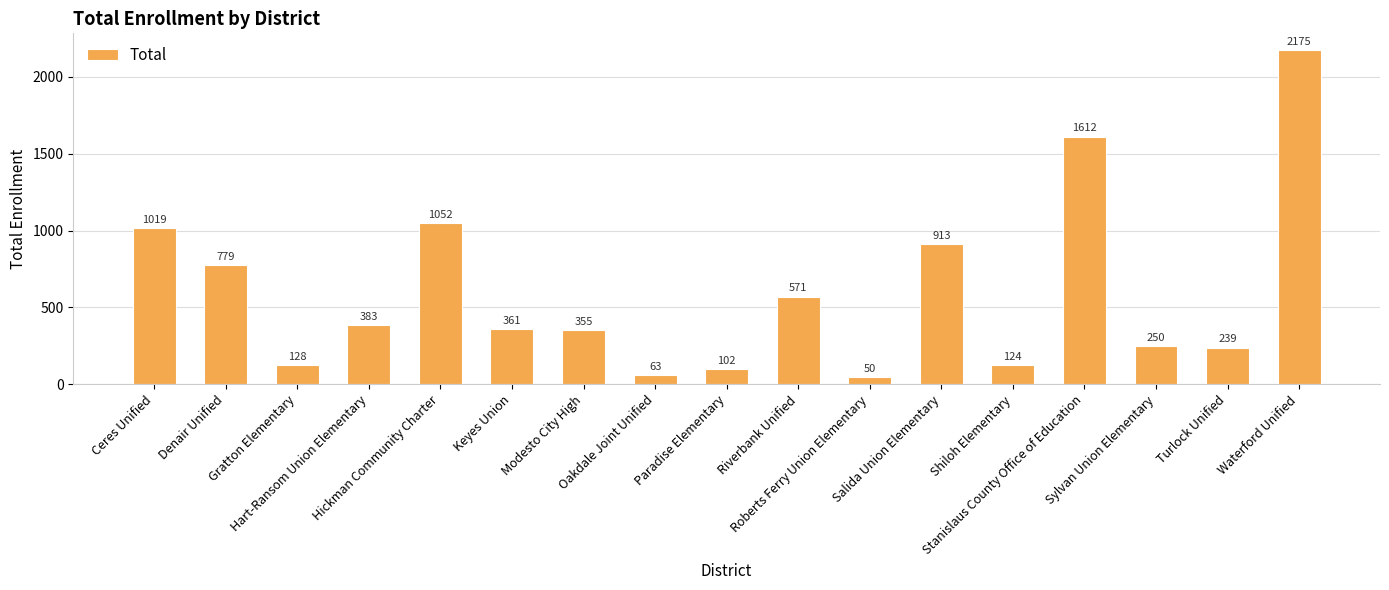

Reading left to right, what are all the values shown in this chart?

1019	779	128	383	1052	361	355	63	102	571	50	913	124	1612	250	239	2175